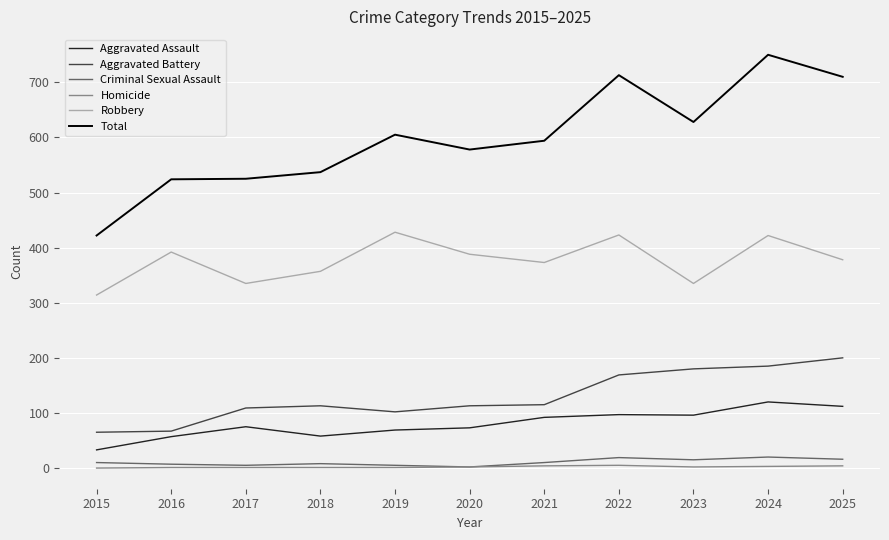

What is the sum of the Criminal Sexual Assault values at 2019 and 2021?

15